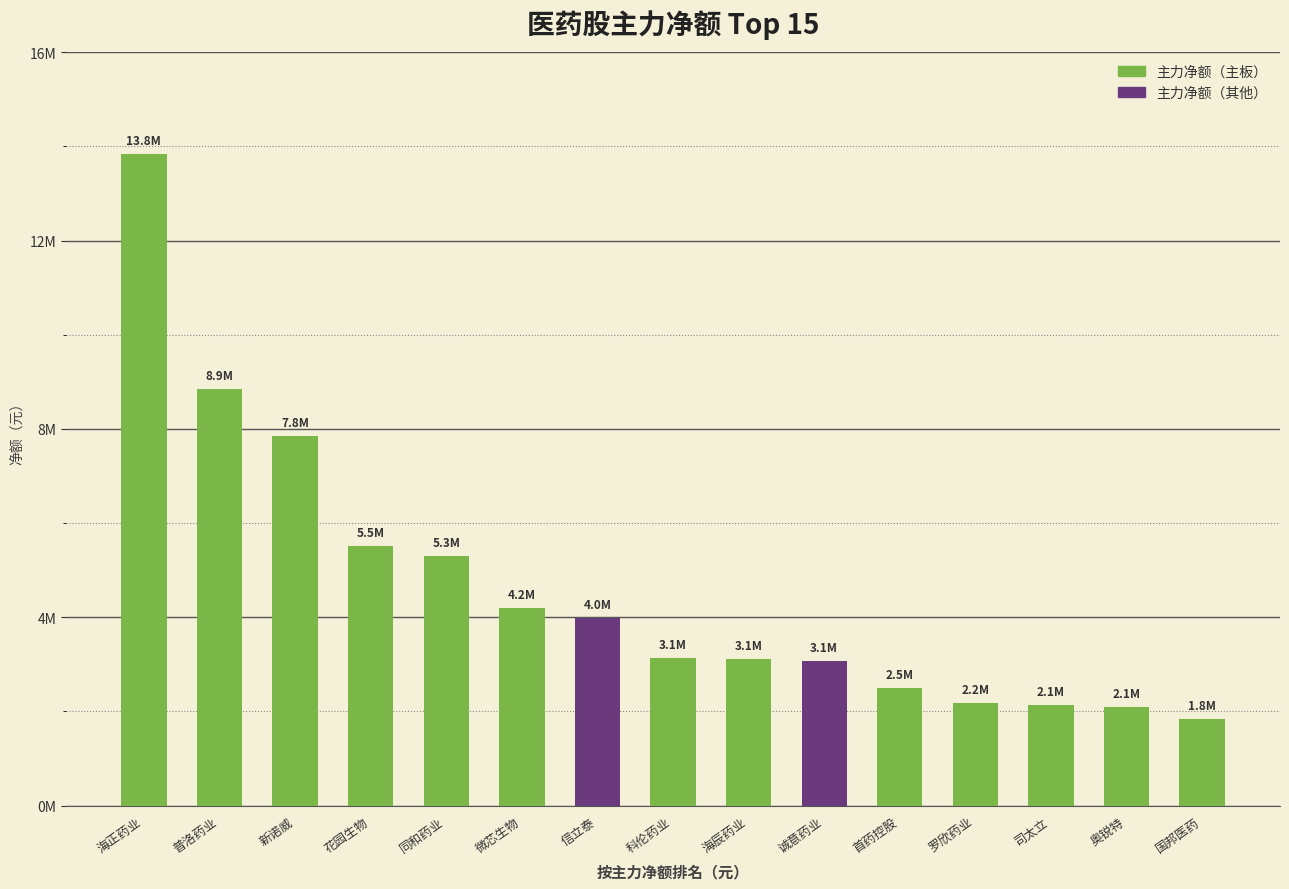

The chart shows a value of 5298040 at 同和药业. True or false?

True